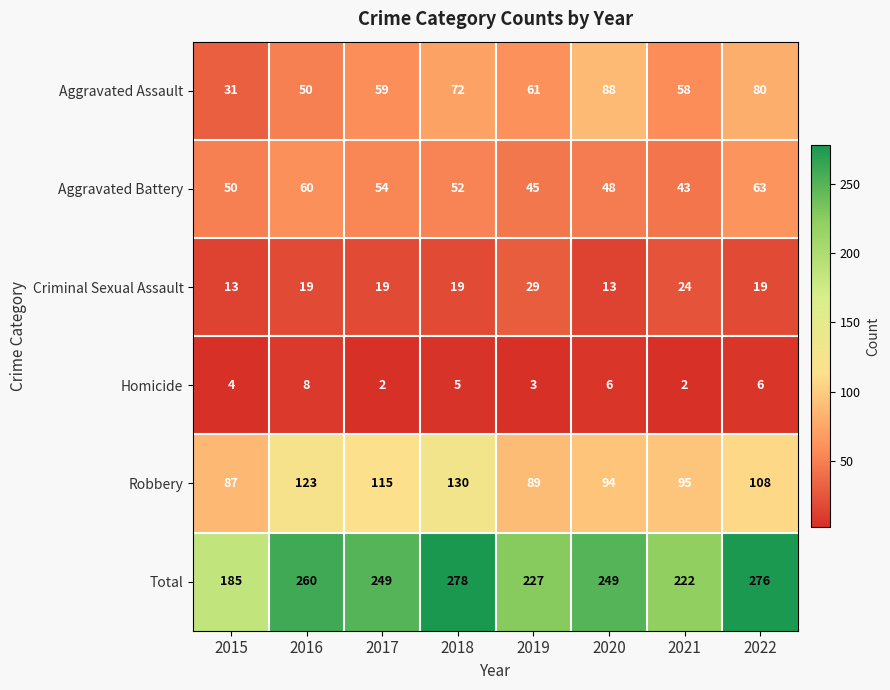

What is the sum of all Robbery values?

841